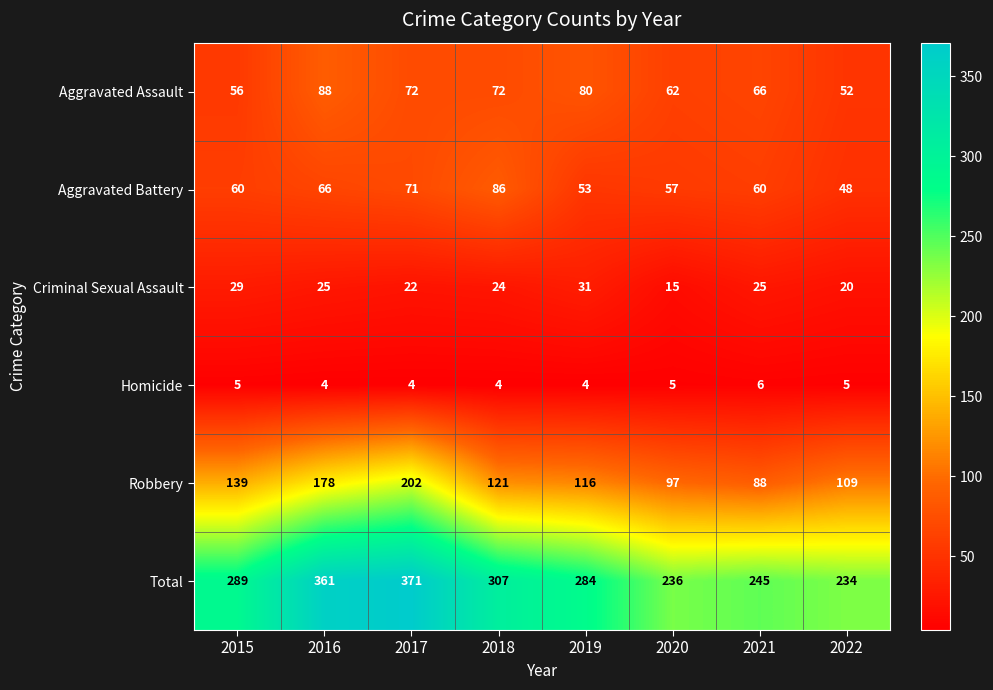

What is the sum of the Criminal Sexual Assault values at 2016 and 2020?

40